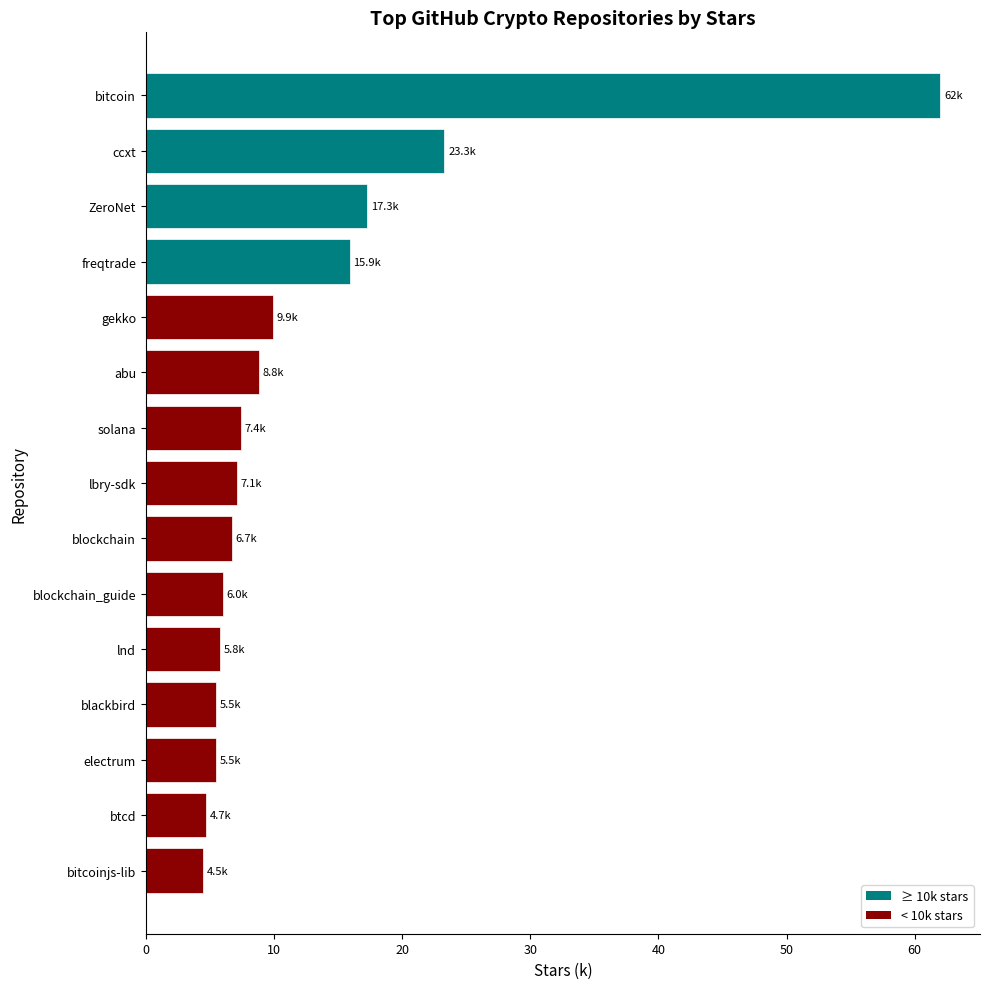

What is the label of the 9th bar from the top?

blockchain